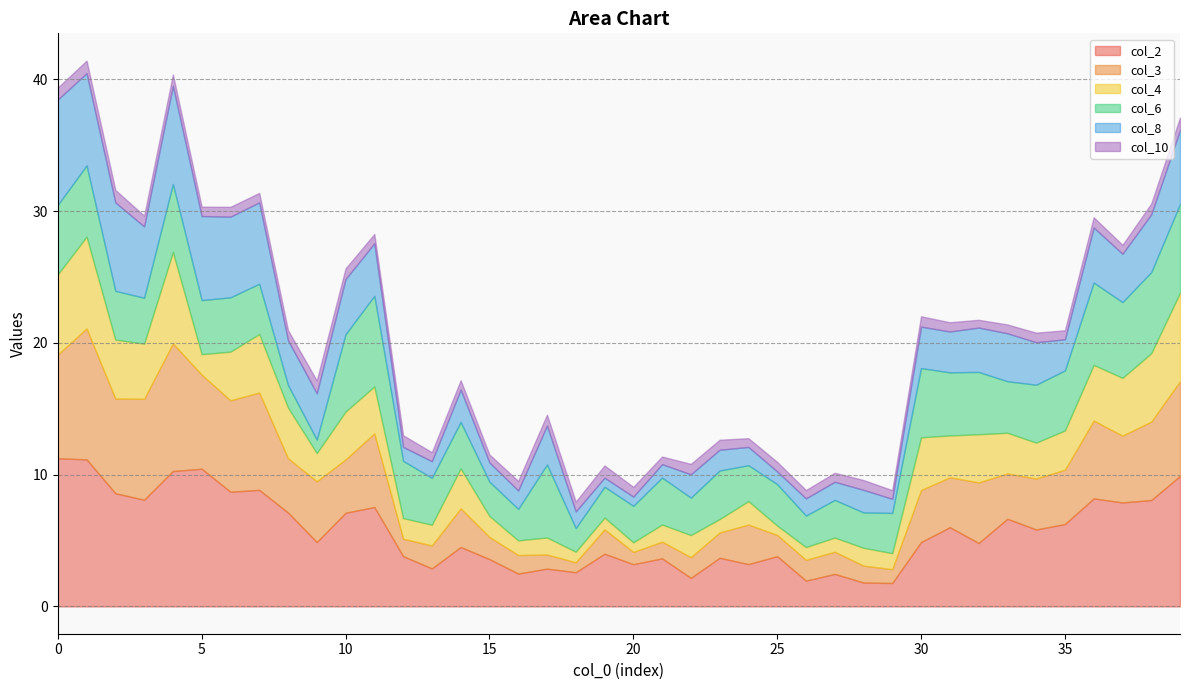

What is the difference between the second highest and minimum values in the col_4 series?

6.2